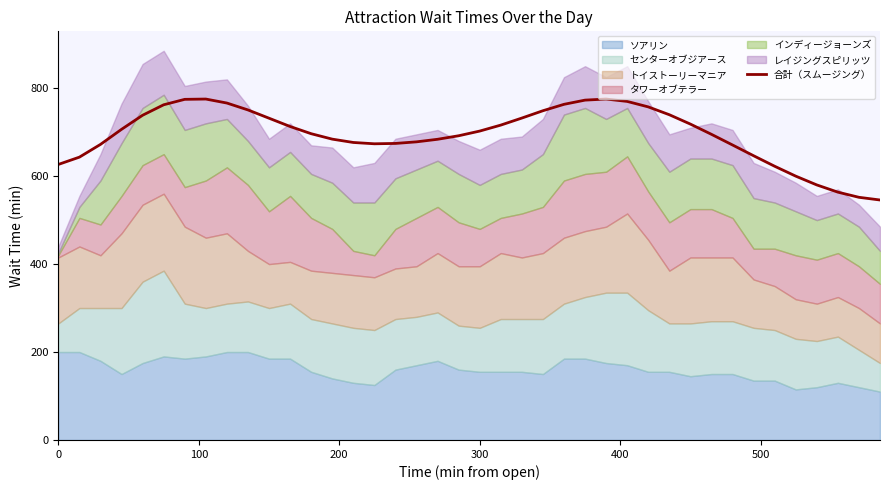

Is it true that 合計（スムージング） equals 163.9 at 300?

False